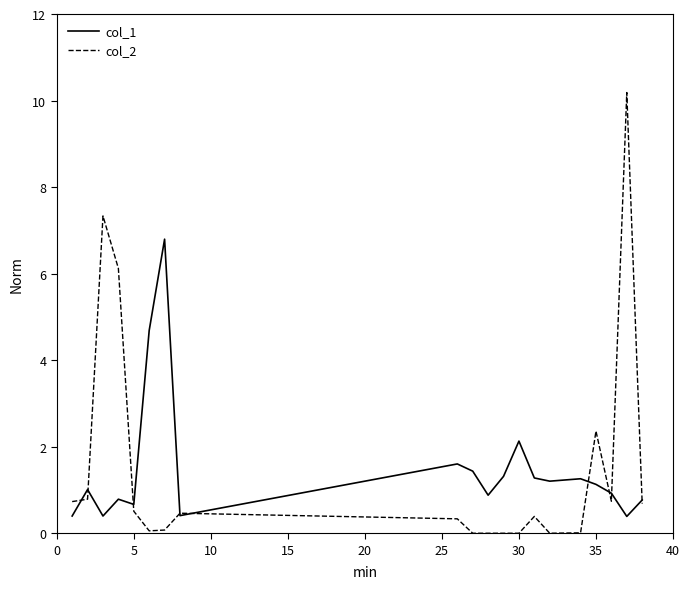

Count the number of categories in the chart.

20